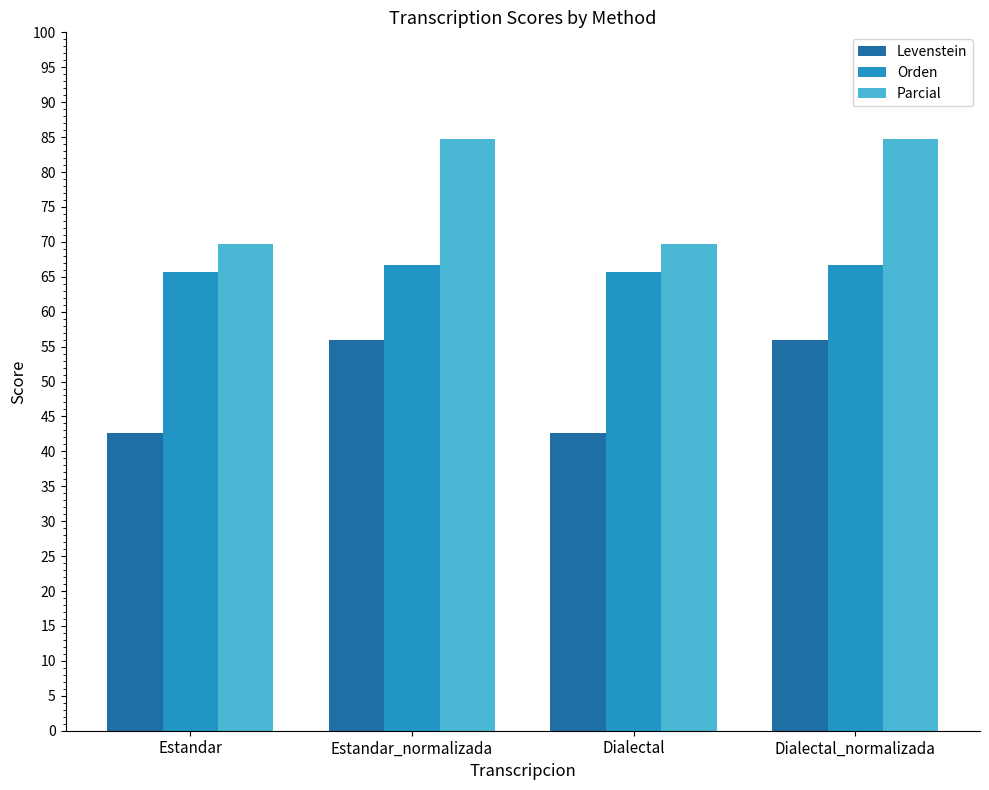

What is the smallest value displayed?

42.6